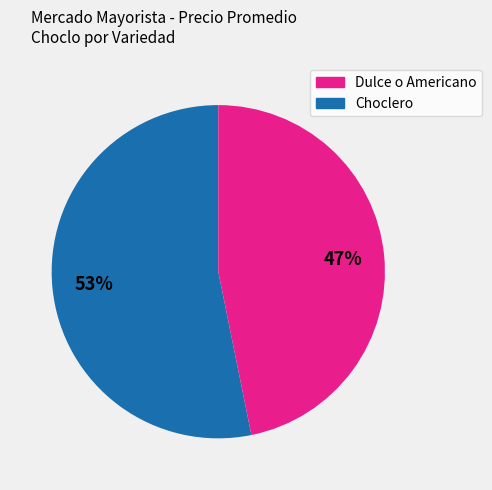

Is there any slice that represents more than half of the pie?

Yes